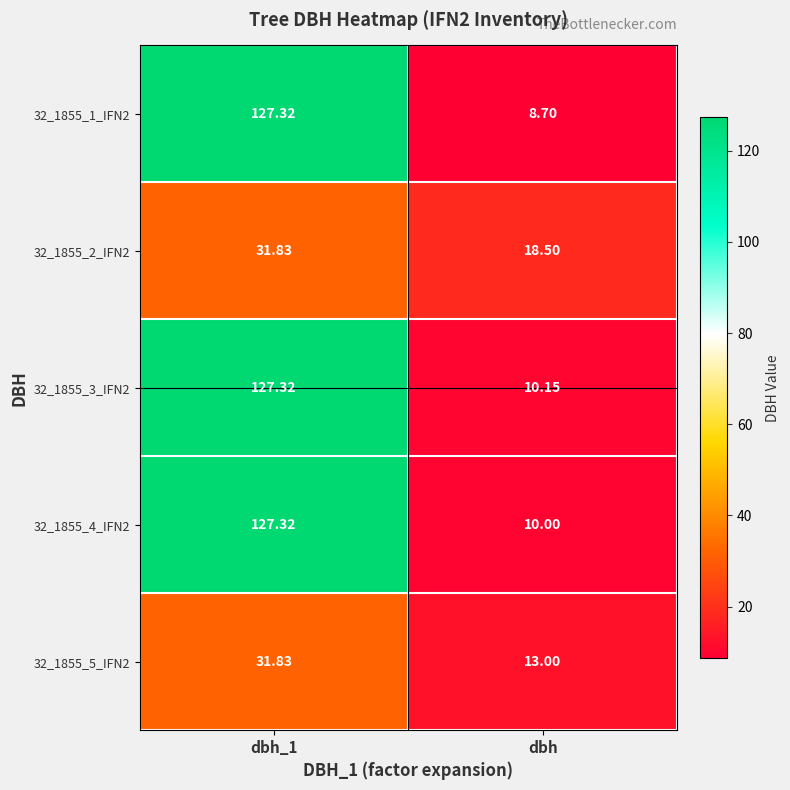

How many values in the 32_1855_4_IFN2 series are below 127?

1